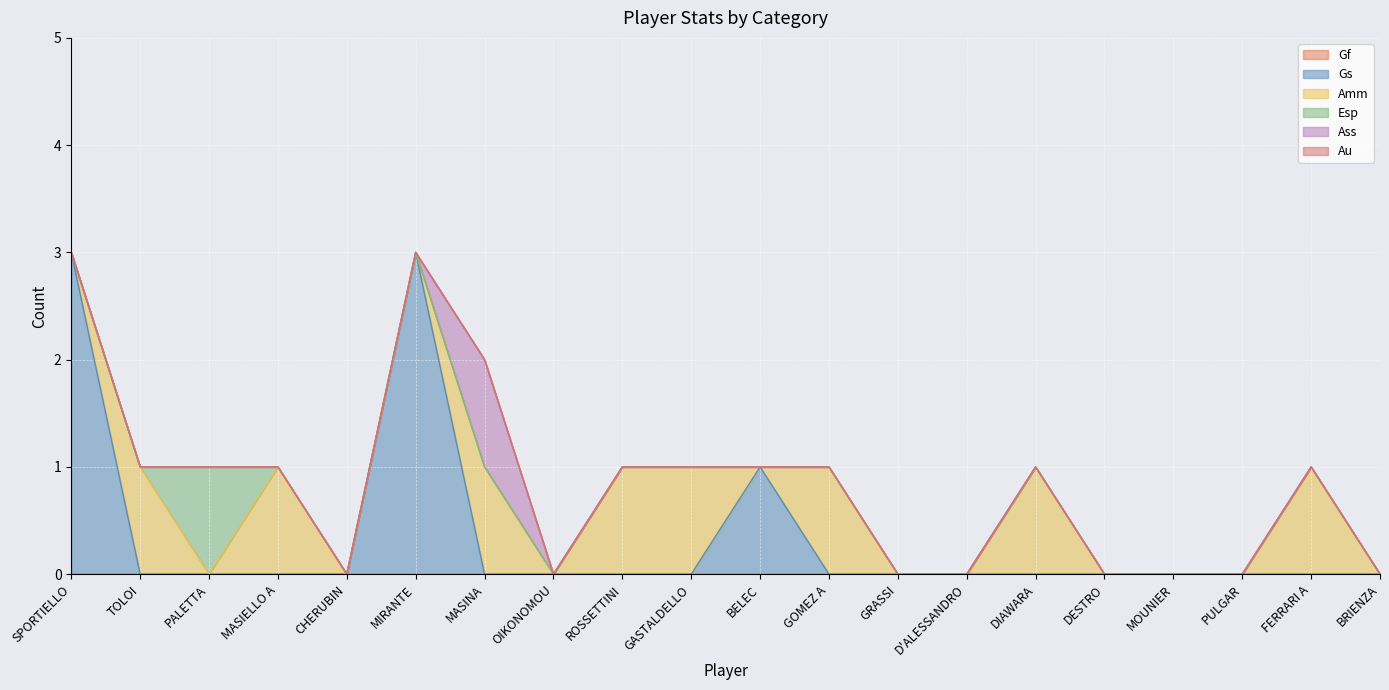

What is the label of the 12th point from the left?

GOMEZ A